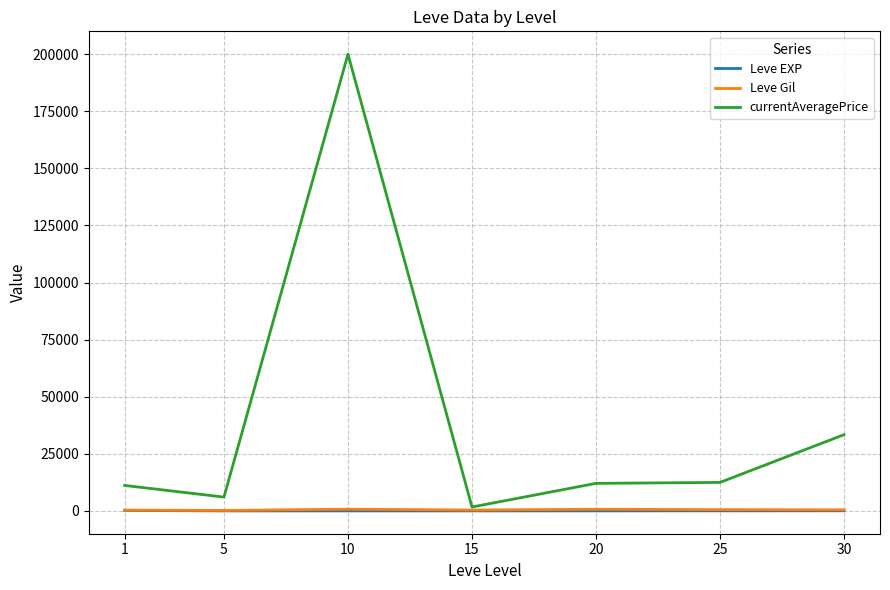

What is the maximum value shown in the chart?

200000.0